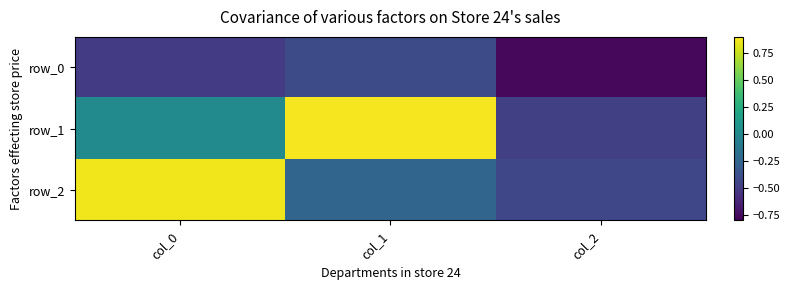

What is the minimum value for row_1?

-0.5